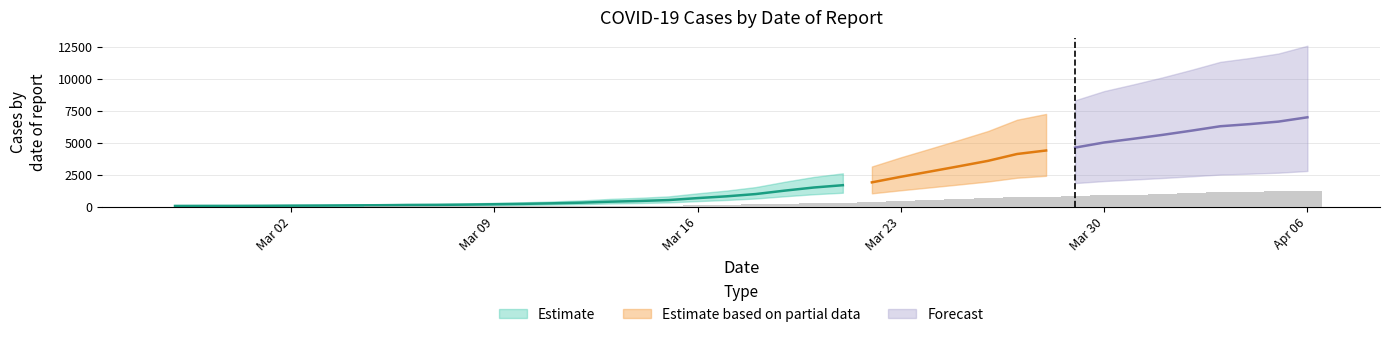

Does the chart contain stacked bars?

No